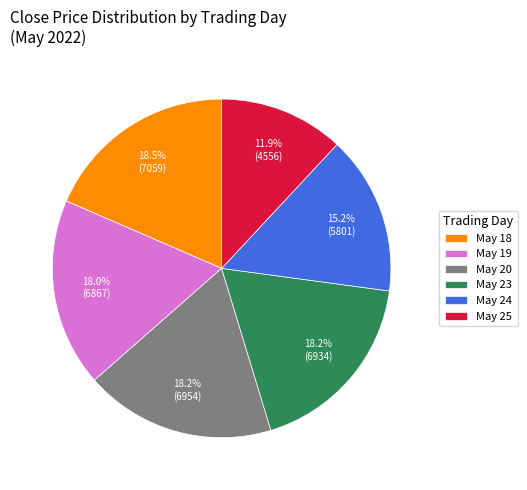

Between May 25 and May 24, which is larger?

May 24